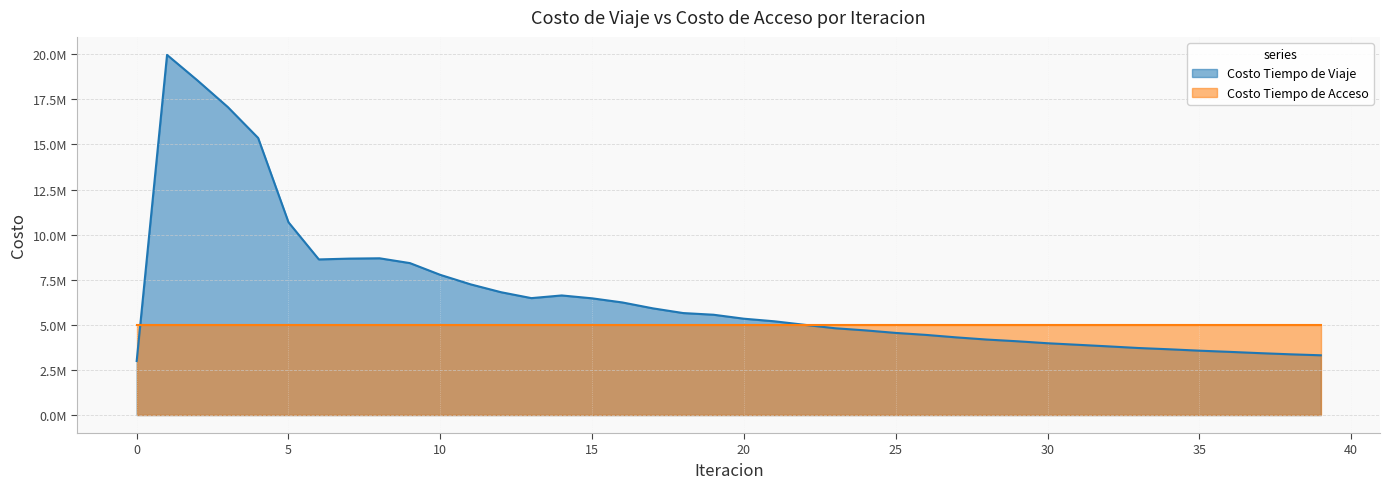

What is the difference between the maximum and minimum values?

16967750.5